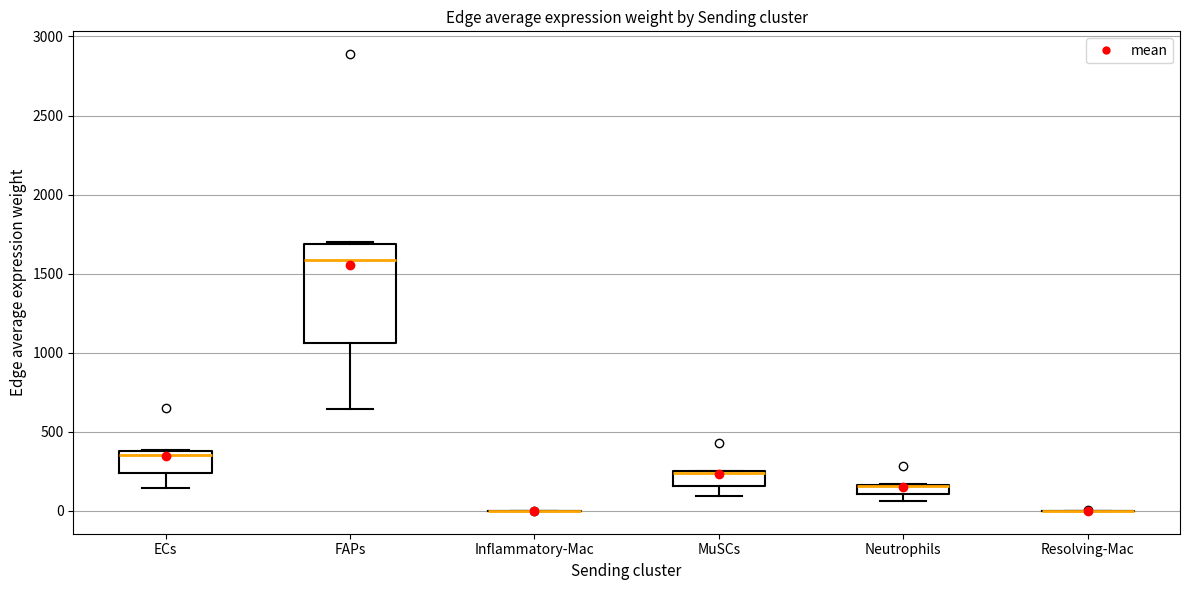

Comparing the boxes themselves (not the whiskers), which one is the tallest?

FAPs